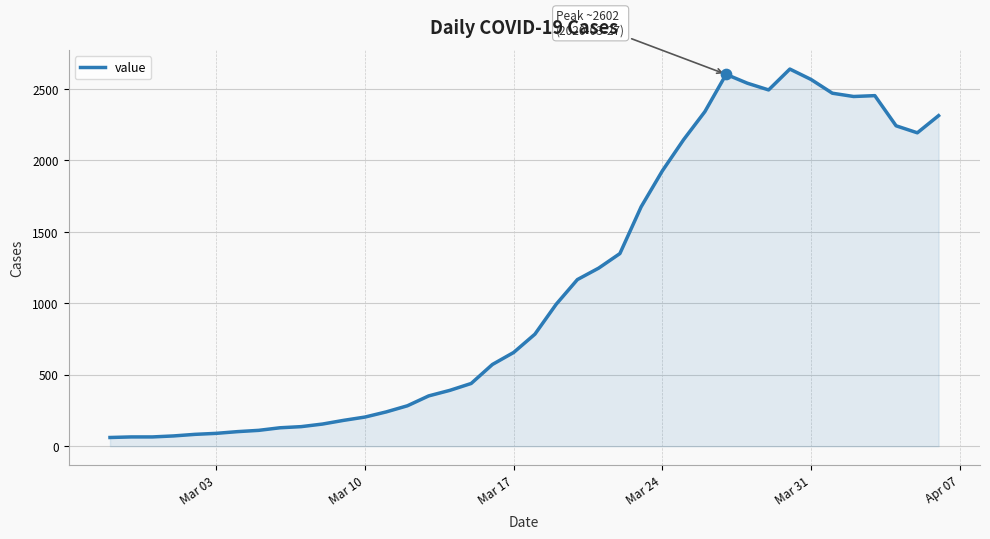

What is the maximum value shown in the chart?

2639